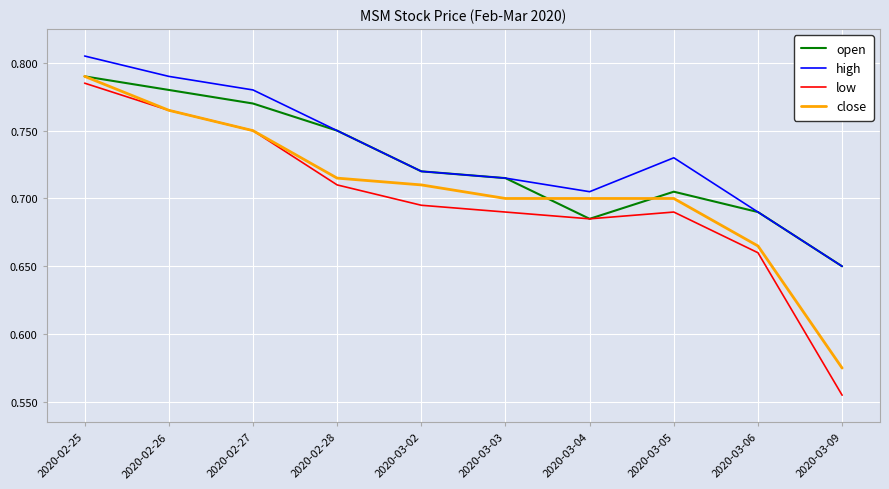

Rank the series by their average value, from lowest to highest.

low, close, open, high